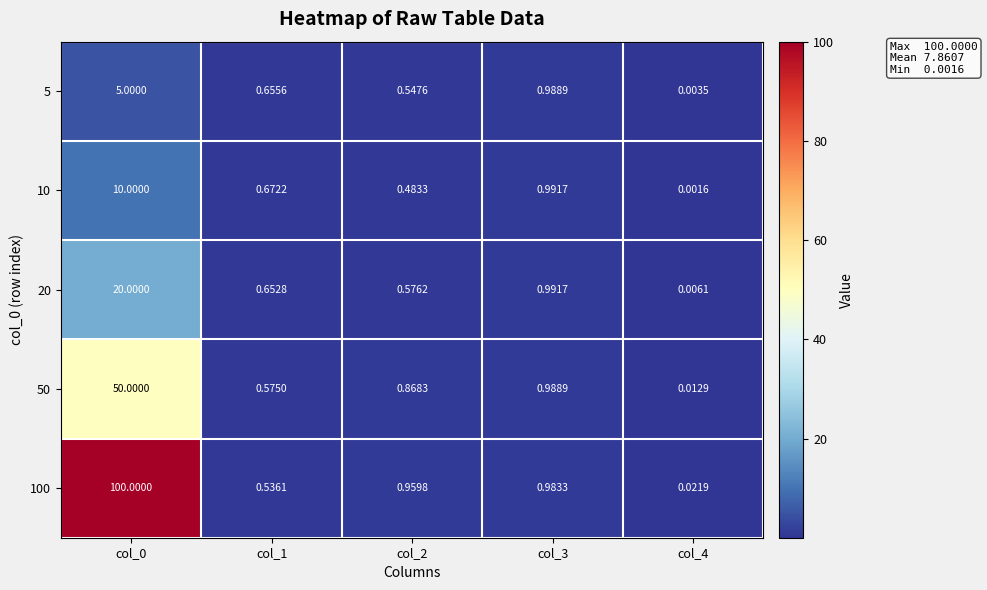

Is the value of 10 at col_3 greater than the value of 20 at col_2?

Yes